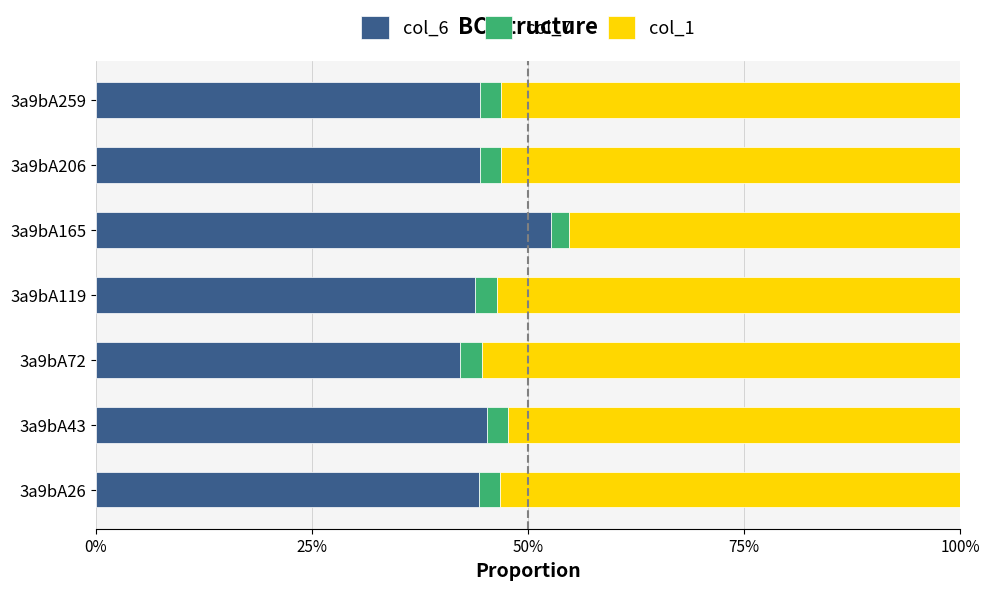

What are all the series names shown in the legend?

col_6, col_7, col_1